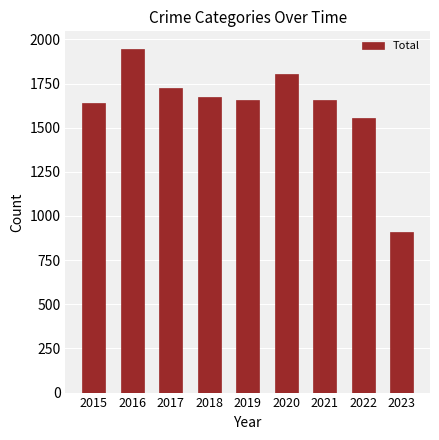

What is the value of the 7th bar from the left?

1659